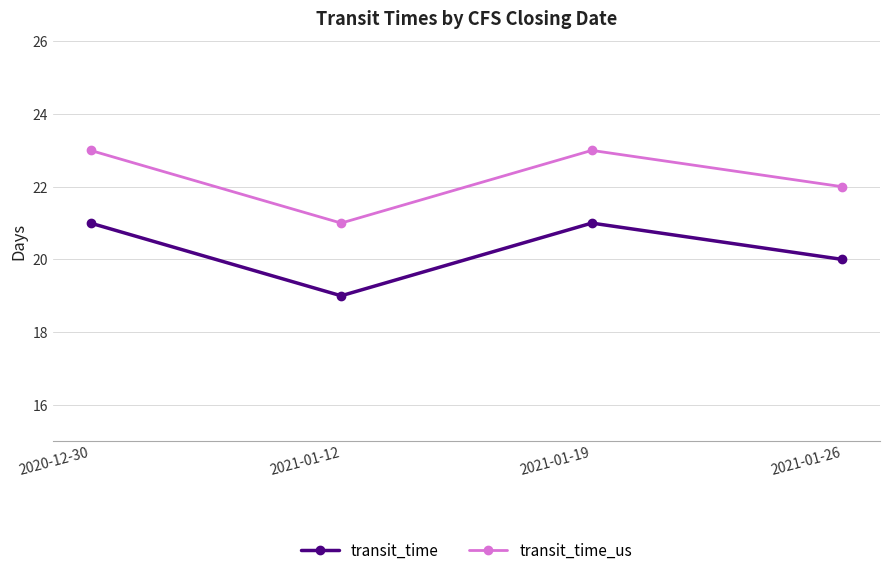

Rank the series by their average value, from highest to lowest.

transit_time_us, transit_time